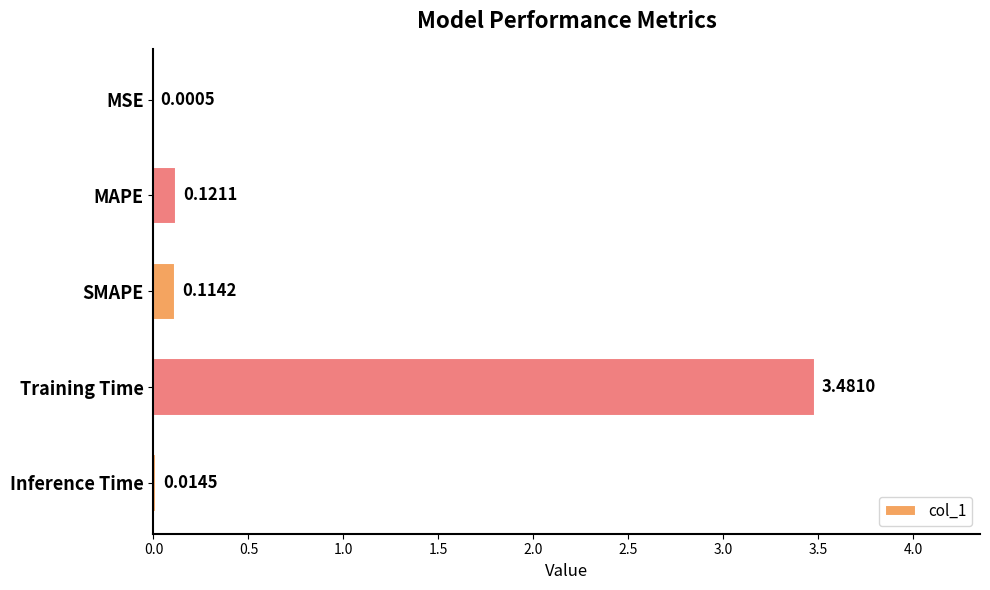

Which label corresponds to the largest value in the chart?

Training Time